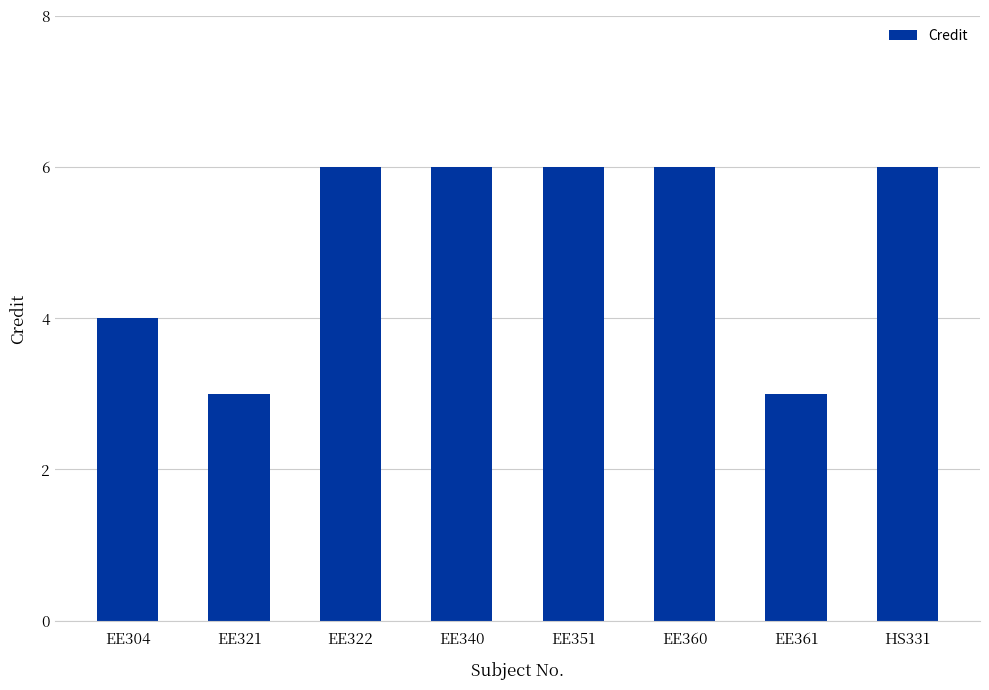

Approximately how many times larger is the value at EE304 compared to EE351?

0.7